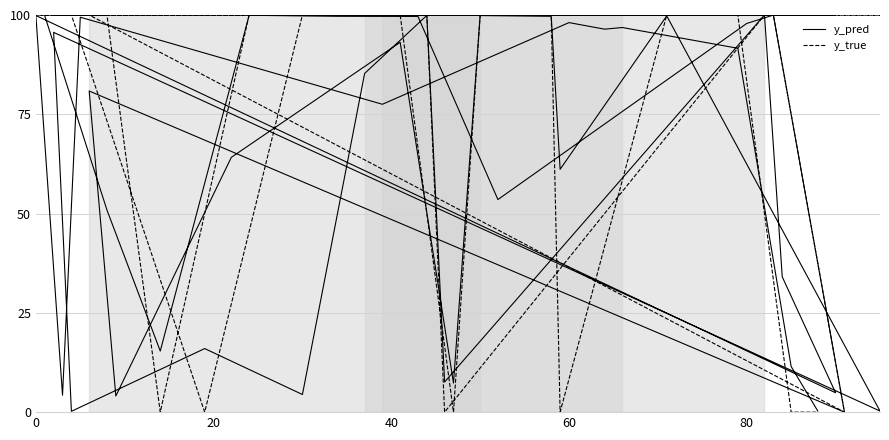

Is this an area chart (filled region under the line)?

No